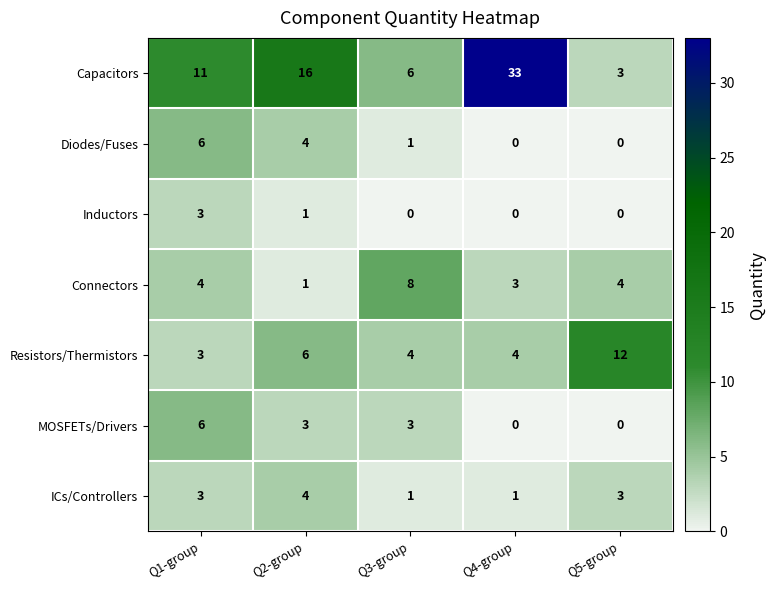

The ICs/Controllers series shows 3 at Q1-group. True or false?

True